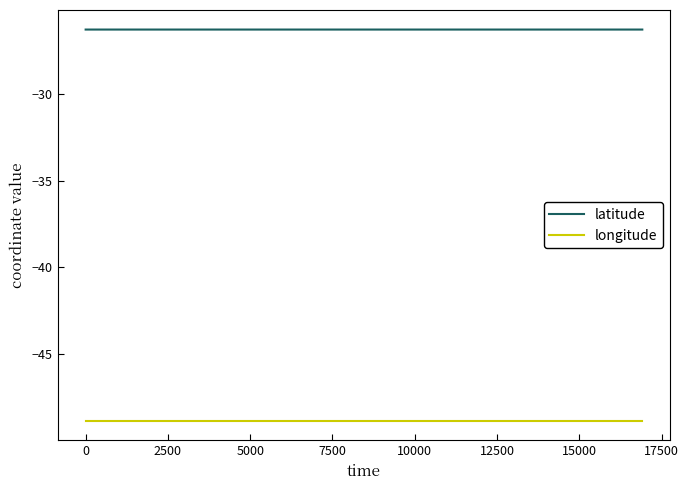

Rank the series by their maximum value, from lowest to highest.

longitude, latitude